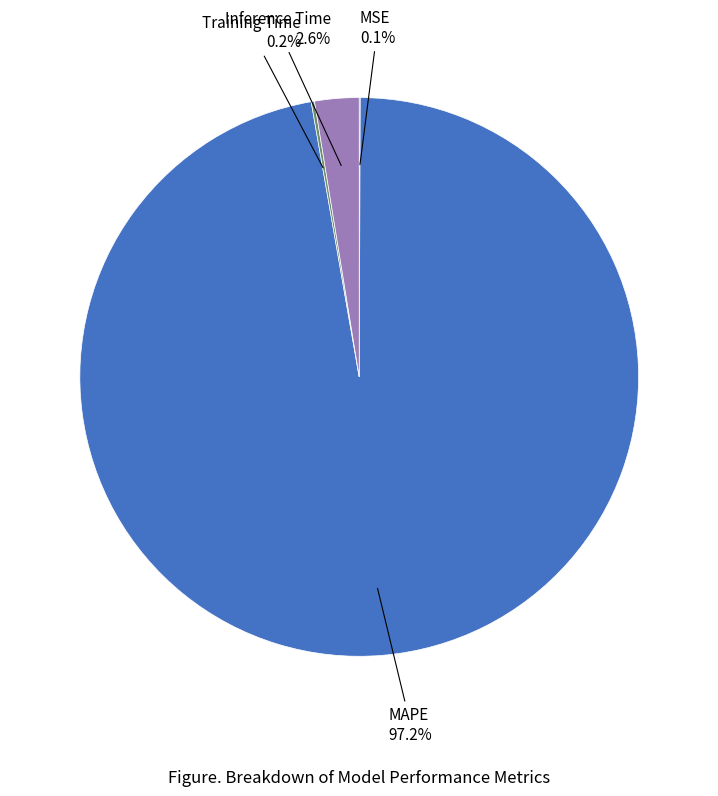

Is there a majority slice in this chart?

Yes